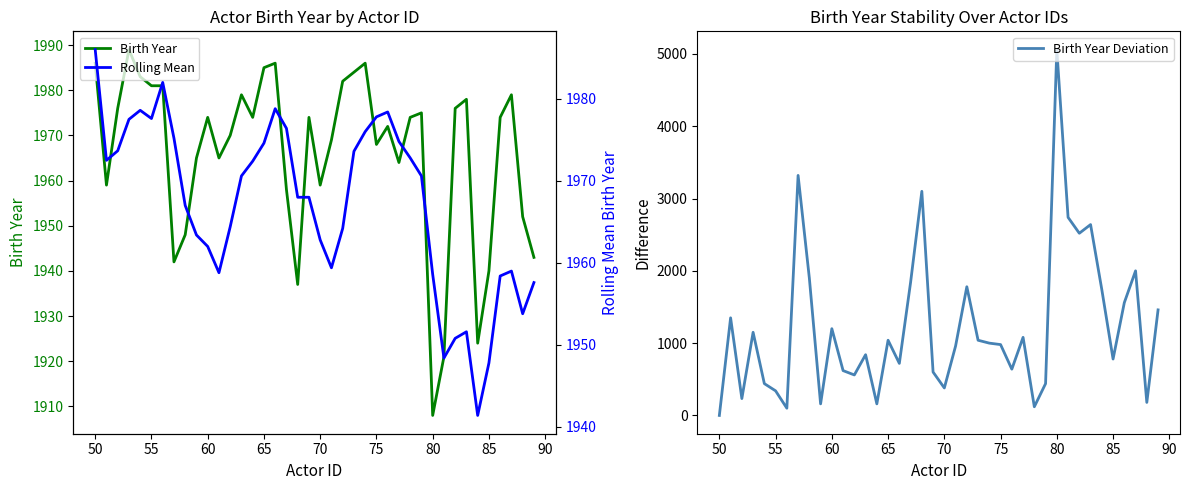

Reading left to right, what are all the values shown in this chart?

Birth Year: 1986.0	1959.0	1976.0	1989.0	1983.0	1981.0	1981.0	1942.0	1948.0	1965.0	1974.0	1965.0	1970.0	1979.0	1974.0	1985.0	1986.0	1958.0	1937.0	1974.0	1959.0	1969.0	1982.0	1984.0	1986.0	1968.0	1972.0	1964.0	1974.0	1975.0	1908.0	1921.0	1976.0	1978.0	1924.0	1940.0	1974.0	1979.0	1952.0	1943.0
Birth Year Deviation: 0.0	1350.0	233.3	1150.0	440.0	340.0	100.0	3320.0	1900.0	160.0	1200.0	620.0	560.0	840.0	160.0	1040.0	720.0	1840.0	3100.0	600.0	380.0	960.0	1780.0	1040.0	1000.0	980.0	640.0	1080.0	120.0	440.0	5060.0	2740.0	2520.0	2640.0	1740.0	780.0	1560.0	2000.0	180.0	1460.0
Rolling Mean: 1986.0	1972.5	1973.7	1977.5	1978.6	1977.6	1982.0	1975.2	1967.0	1963.4	1962.0	1958.8	1964.4	1970.6	1972.4	1974.6	1978.8	1976.4	1968.0	1968.0	1962.8	1959.4	1964.2	1973.6	1976.0	1977.8	1978.4	1974.8	1972.8	1970.6	1958.6	1948.4	1950.8	1951.6	1941.4	1947.8	1958.4	1959.0	1953.8	1957.6